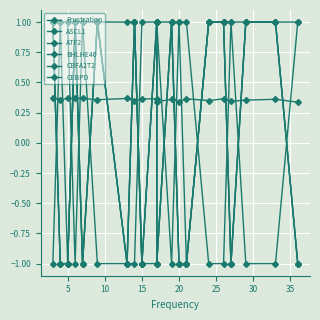

Reading left to right, transcribe all the data shown in this chart.

Frustration: 0.4	0.4	0.4	0.4	0.4	0.4	0.4	0.3	0.4	0.4	0.3	0.4	0.3	0.4	0.4	0.4	0.3	0.4	0.4	0.3
ASCL1: 1.0	-1.0	-1.0	1.0	-1.0	1.0	-1.0	1.0	-1.0	1.0	-1.0	1.0	-1.0	-1.0	1.0	1.0	-1.0	1.0	1.0	-1.0
ATF2: 1.0	-1.0	-1.0	1.0	-1.0	1.0	-1.0	1.0	-1.0	1.0	-1.0	1.0	-1.0	-1.0	1.0	1.0	-1.0	1.0	1.0	-1.0
BHLHE40: 1.0	1.0	1.0	-1.0	1.0	-1.0	-1.0	-1.0	1.0	1.0	1.0	-1.0	1.0	1.0	-1.0	-1.0	1.0	-1.0	-1.0	1.0
CBFA2T2: -1.0	1.0	-1.0	1.0	1.0	1.0	1.0	1.0	-1.0	-1.0	1.0	1.0	1.0	-1.0	1.0	1.0	1.0	1.0	1.0	1.0
CEBPD: 1.0	-1.0	-1.0	1.0	-1.0	1.0	-1.0	1.0	-1.0	1.0	-1.0	1.0	-1.0	-1.0	1.0	1.0	-1.0	1.0	1.0	-1.0